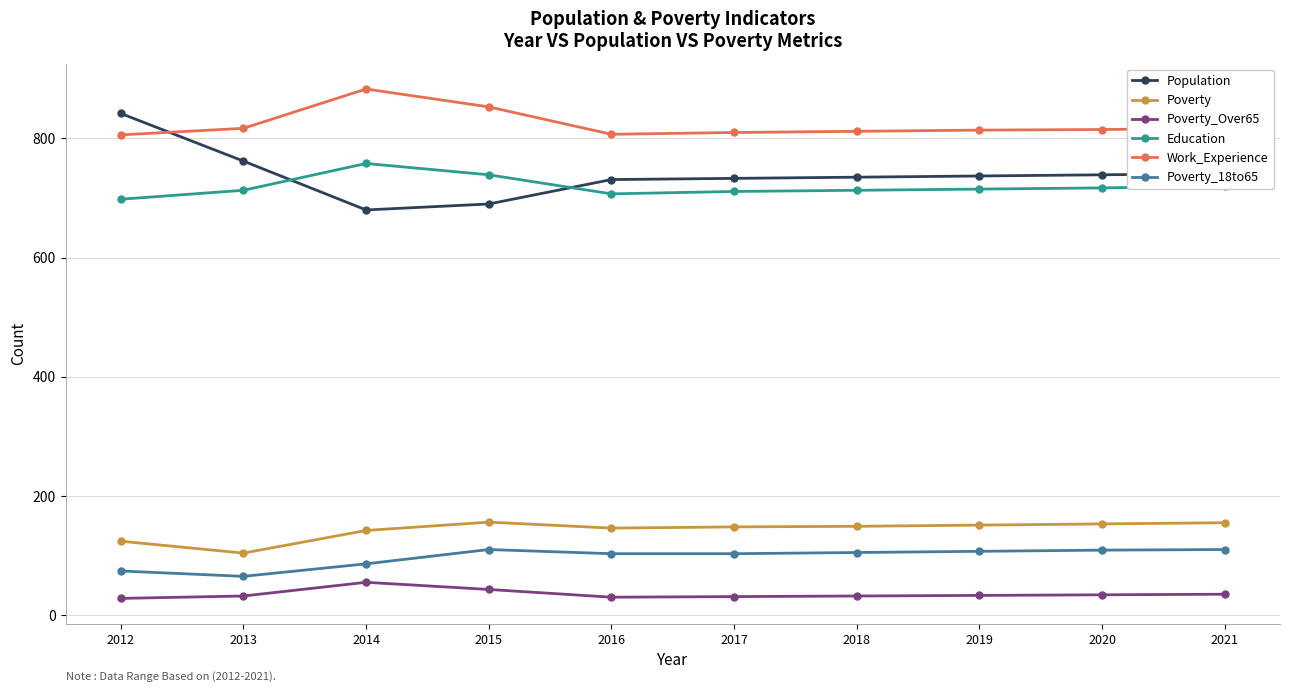

The value of Population at 2014 is 1062. True or false?

False